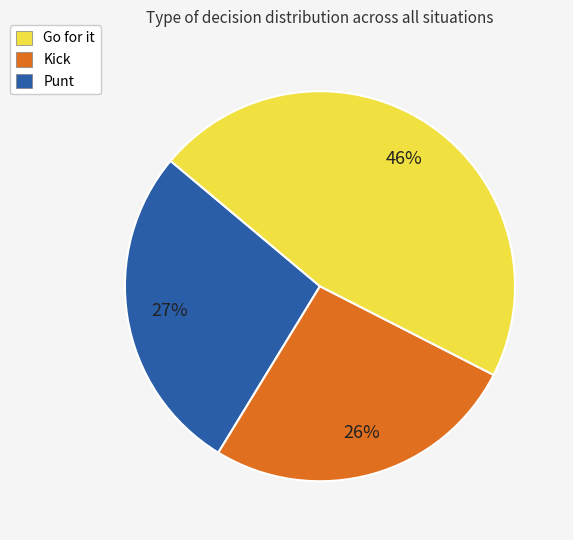

Count the number of slices in the pie.

3